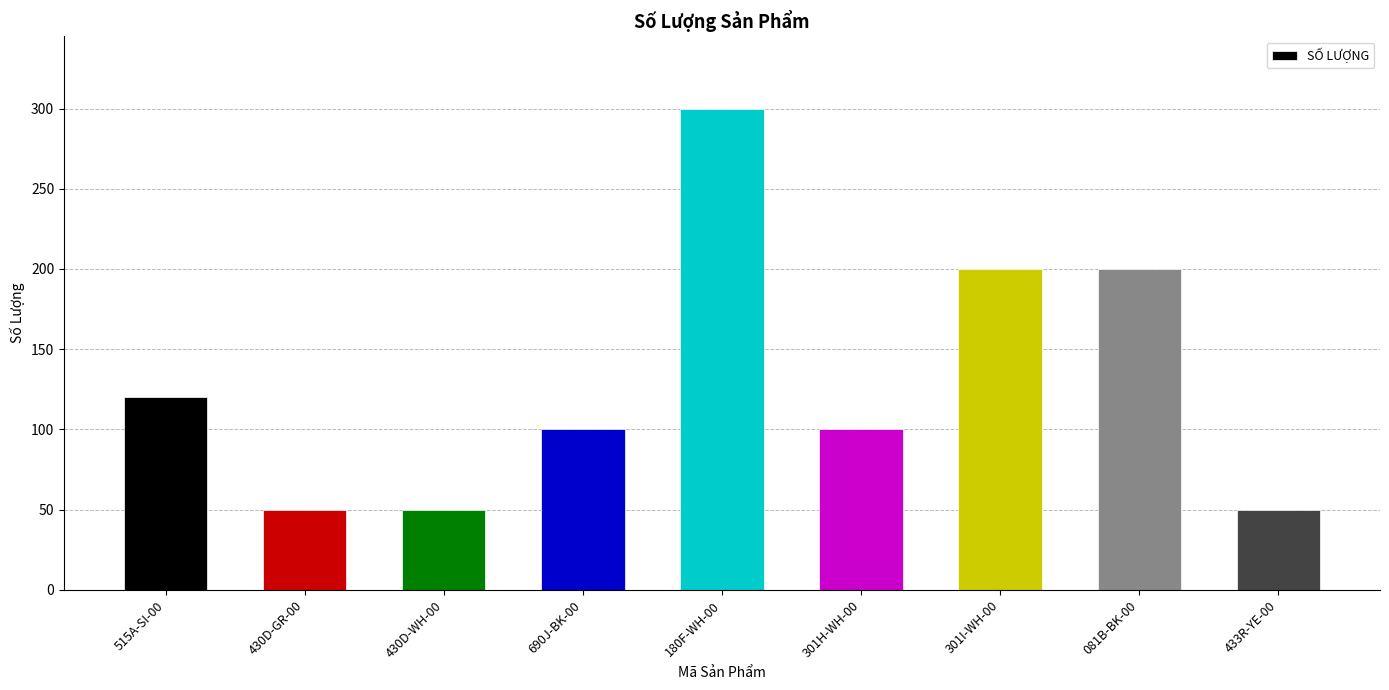

How many data points does each series have?

9